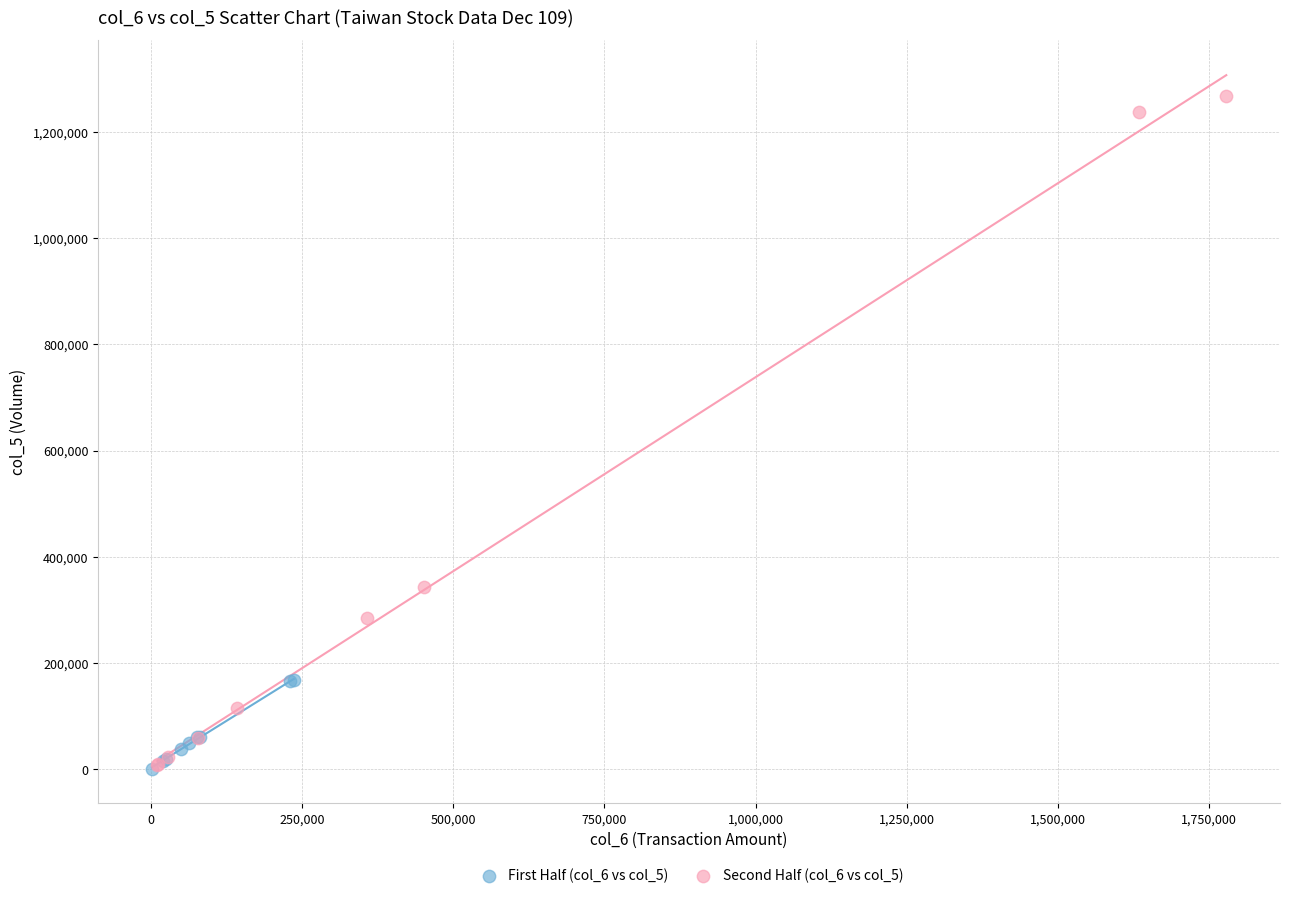

Which series contains the highest Y value?

Second Half (col_6 vs col_5)